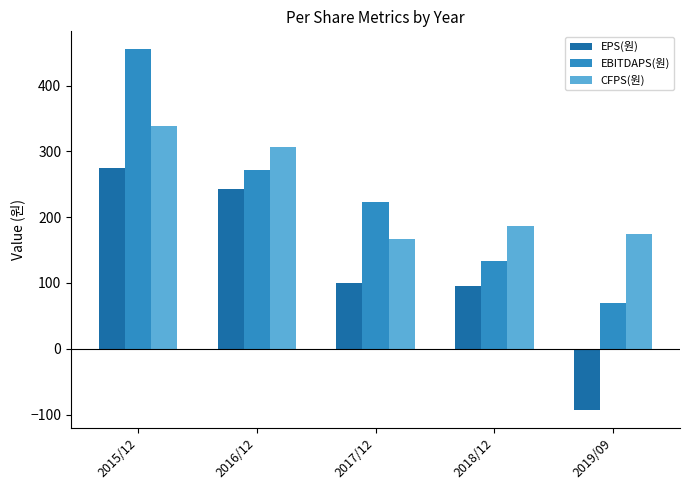

What position from the right is 2016/12?

4